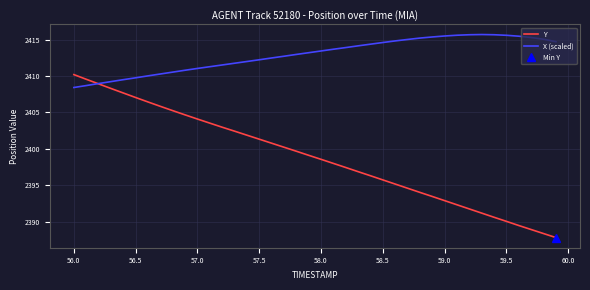

What are all the series names shown in the legend?

Y, X (scaled)